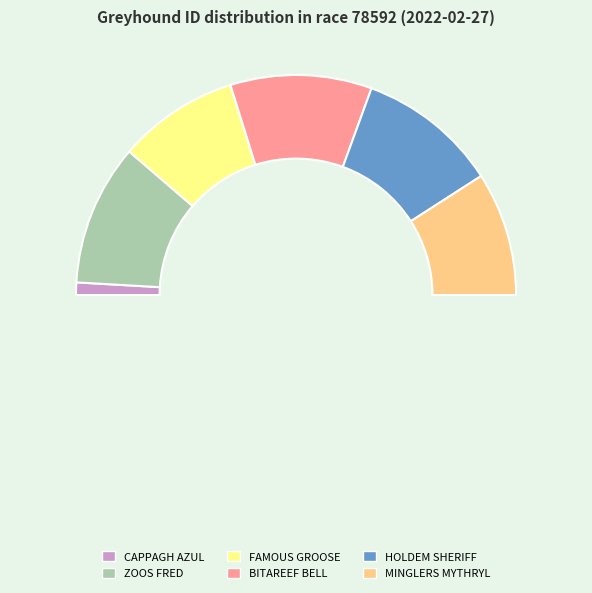

What is the largest slice in the pie chart?

BITAREEF BELL